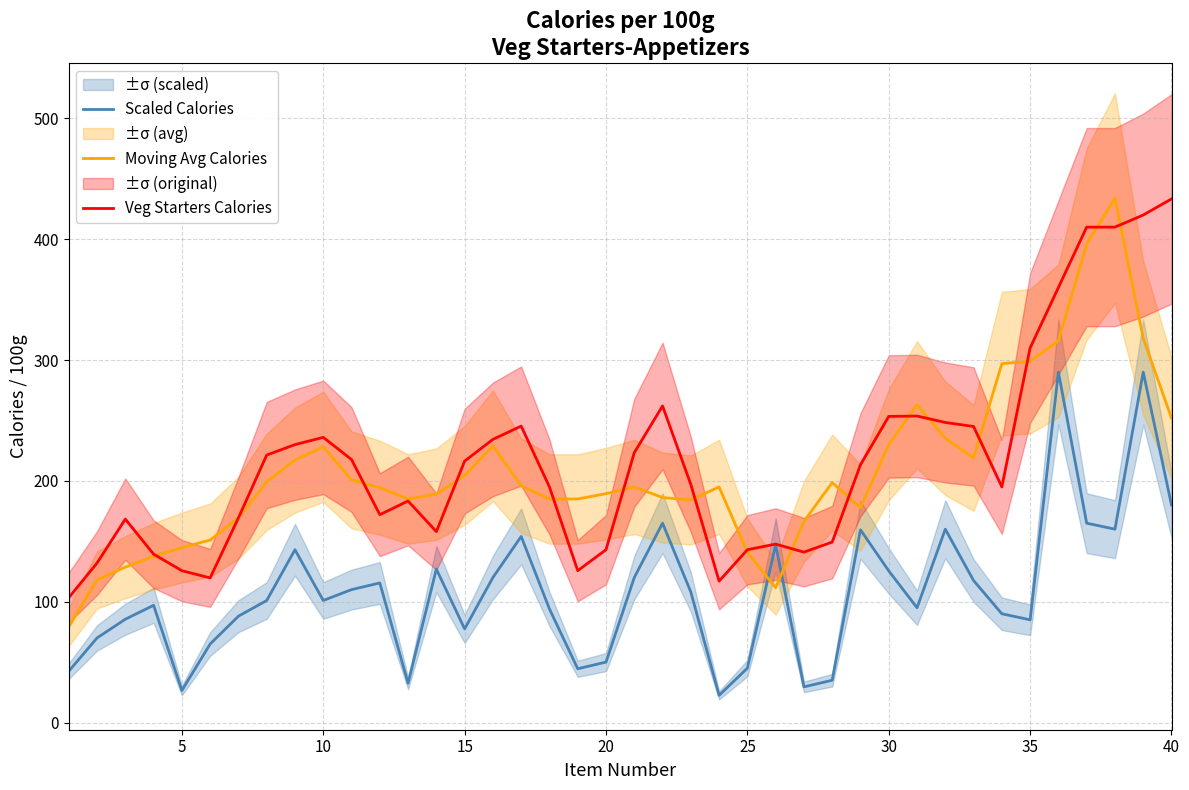

What is the lowest value of the Veg Starters Calories series?

103.3